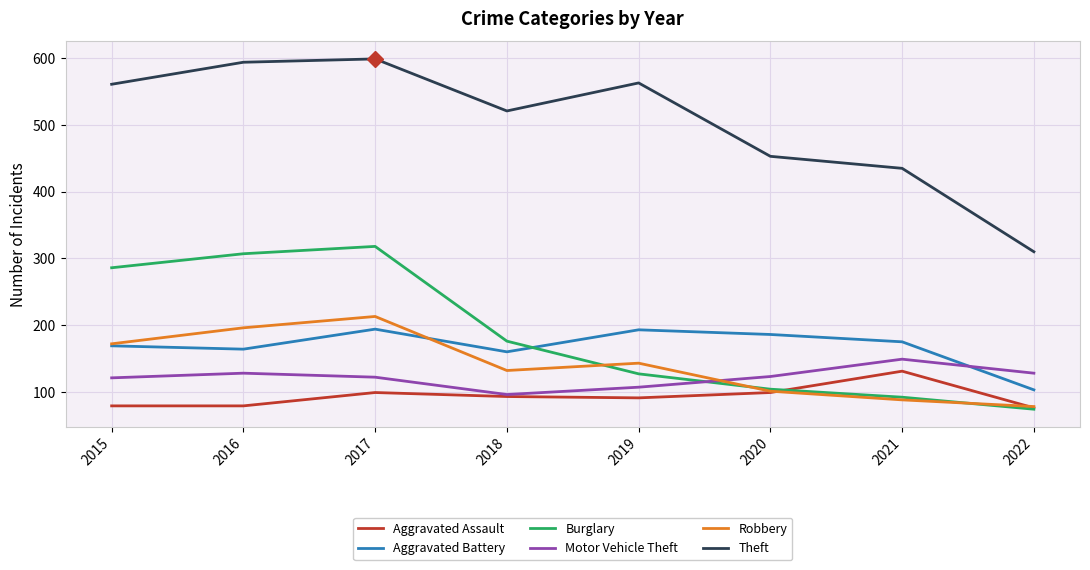

Is the value of Motor Vehicle Theft at 2017 greater than the value of Burglary at 2017?

No